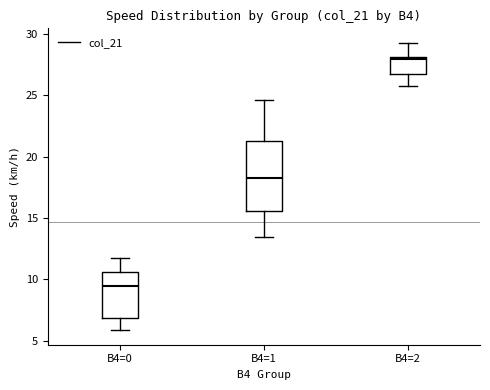

Which box has the lowest median line?

B4=0